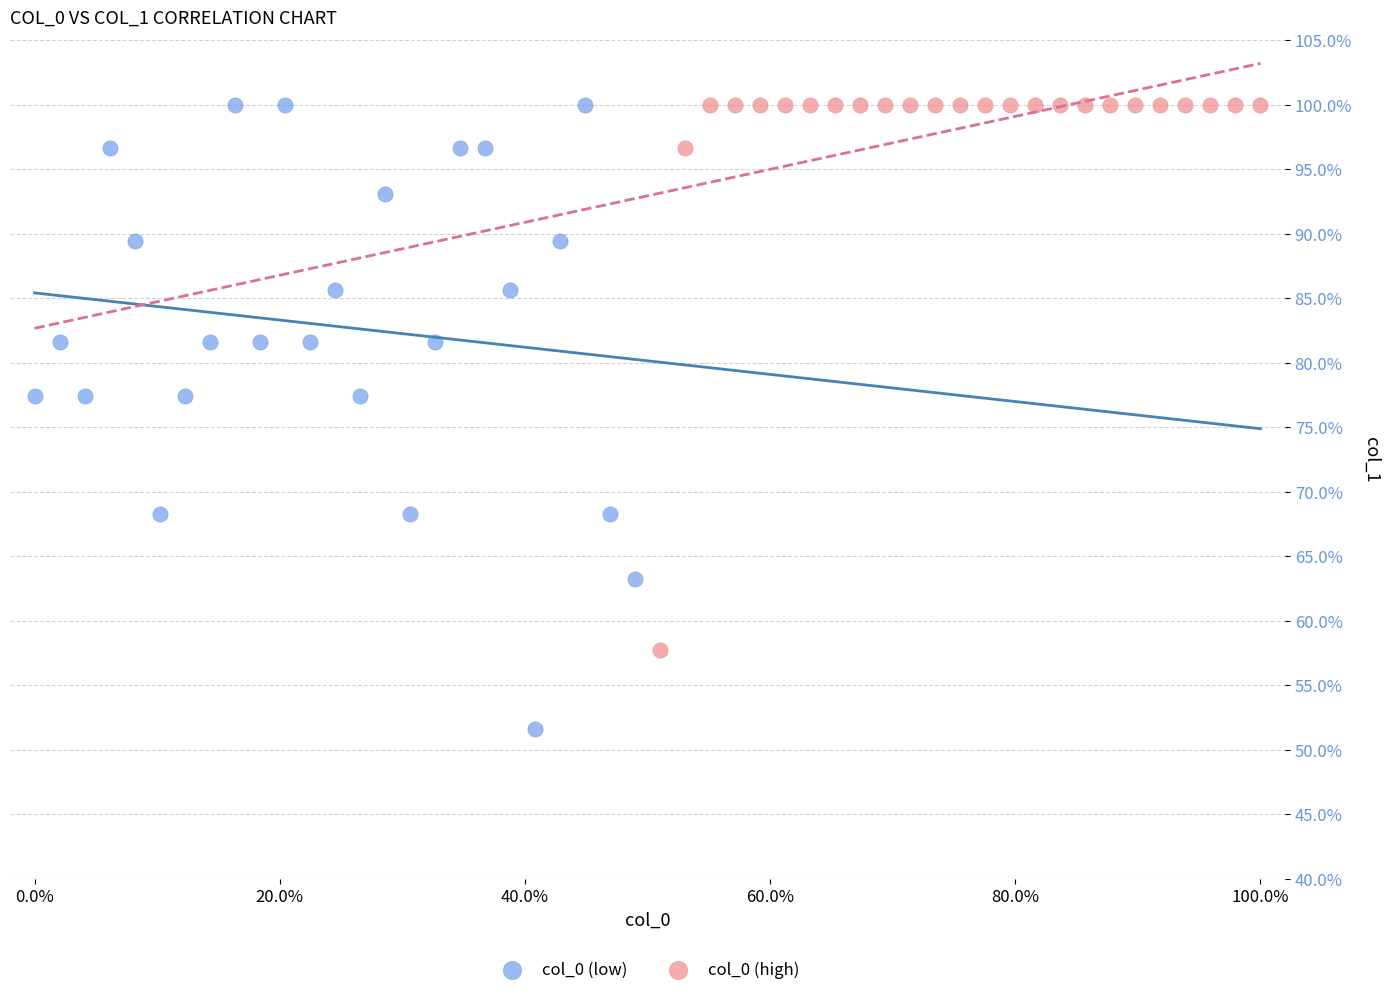

Which series reaches the minimum Y coordinate?

col_0 (low)